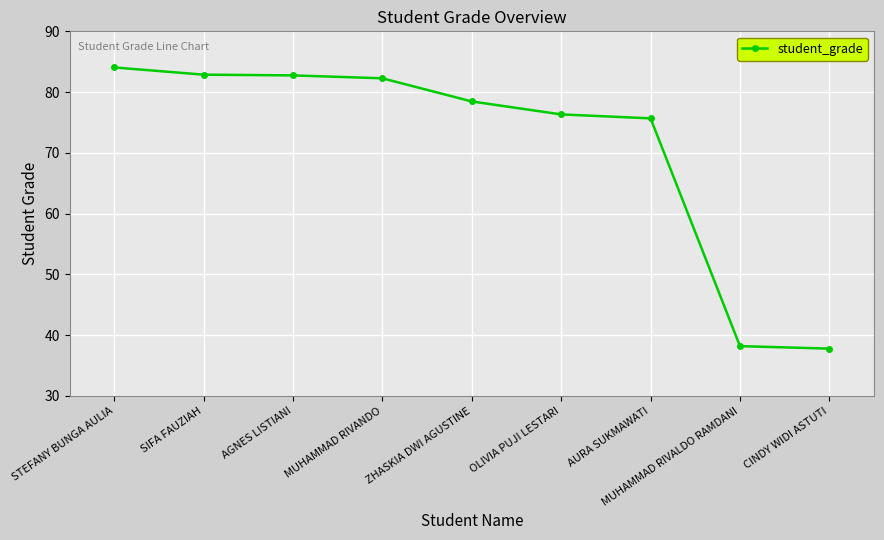

Is it true that the value at ZHASKIA DWI AGUSTINE is 124.0?

False